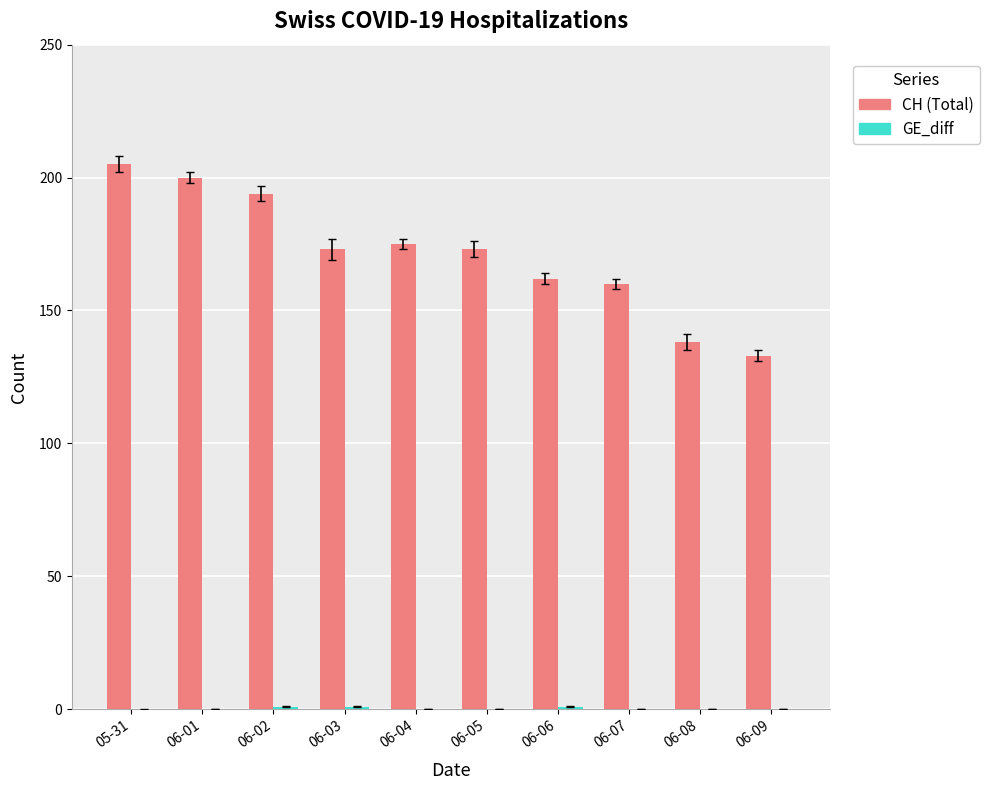

Count the number of categories in the chart.

10